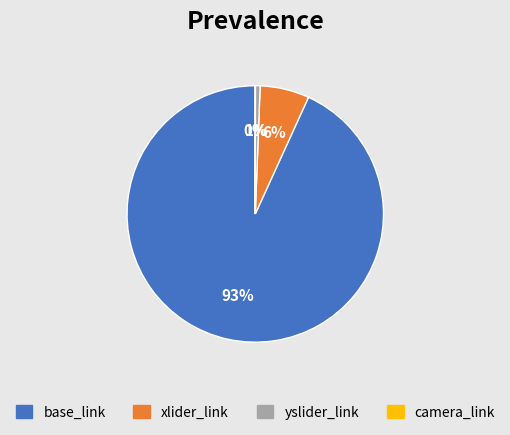

What percentage is the xlider_link slice, to the nearest percent?

6%